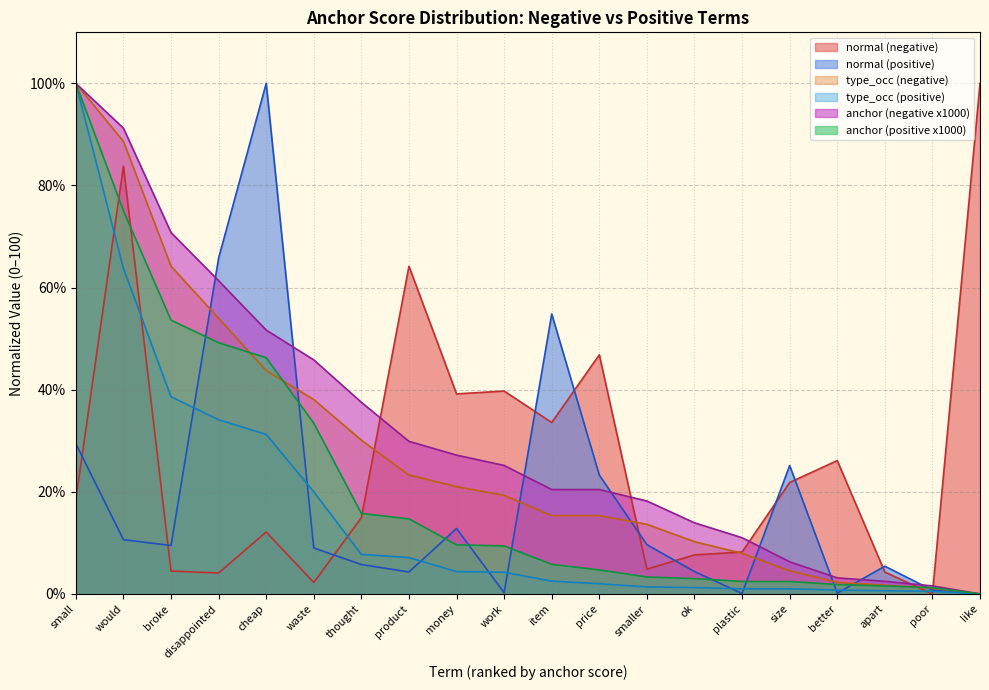

Rank the series by their maximum value, from lowest to highest.

normal (negative), type_occ (negative), anchor (negative x1000), normal (positive), type_occ (positive), anchor (positive x1000)